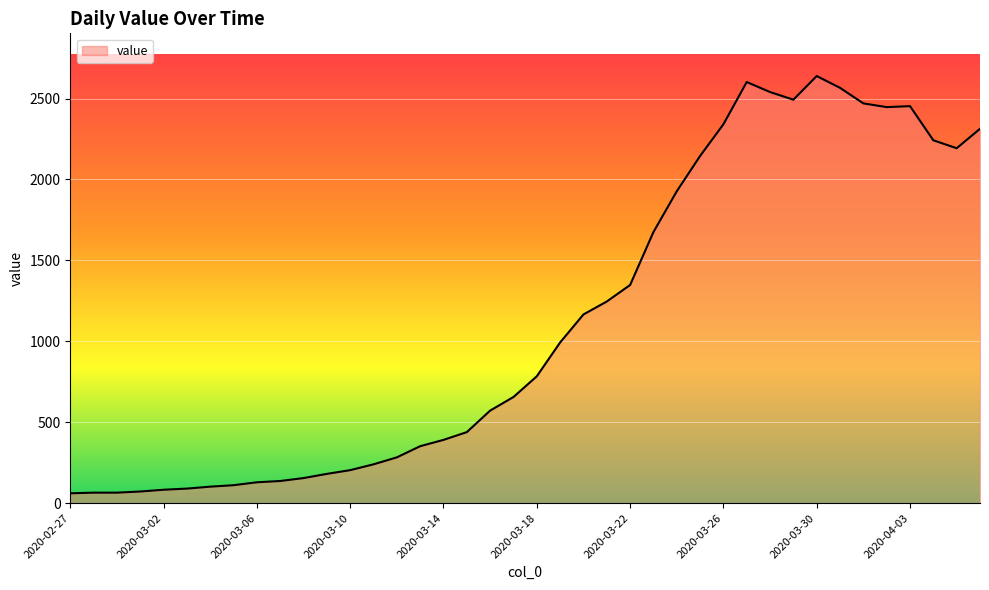

What is the greatest value displayed?

2639